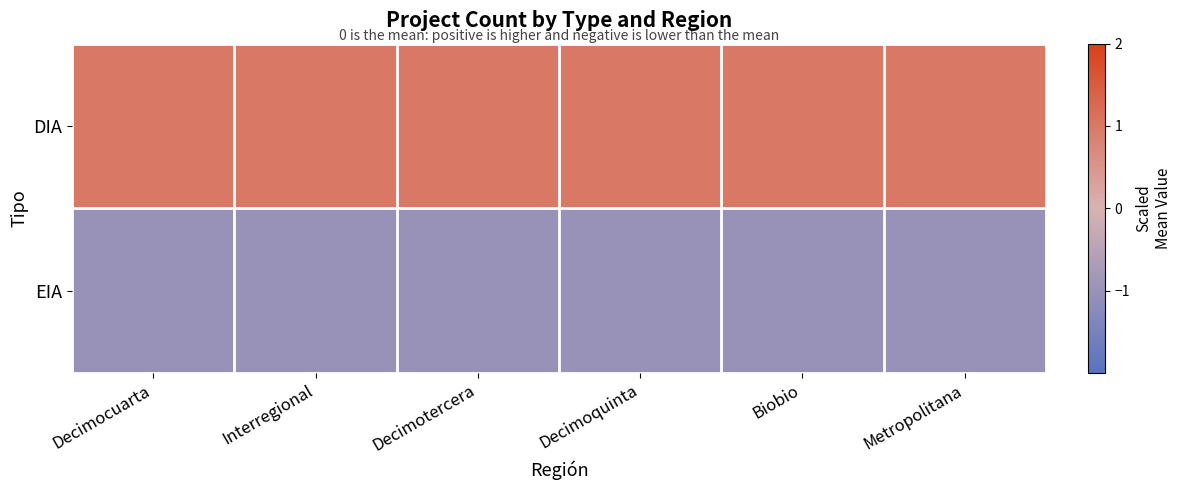

What is the maximum value shown in the chart?

1